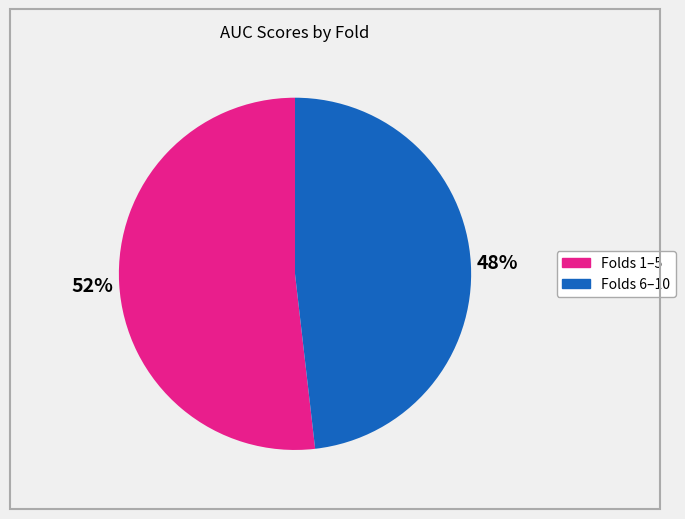

Do Folds 1–5 and Folds 6–10 together represent more than half of the pie?

Yes